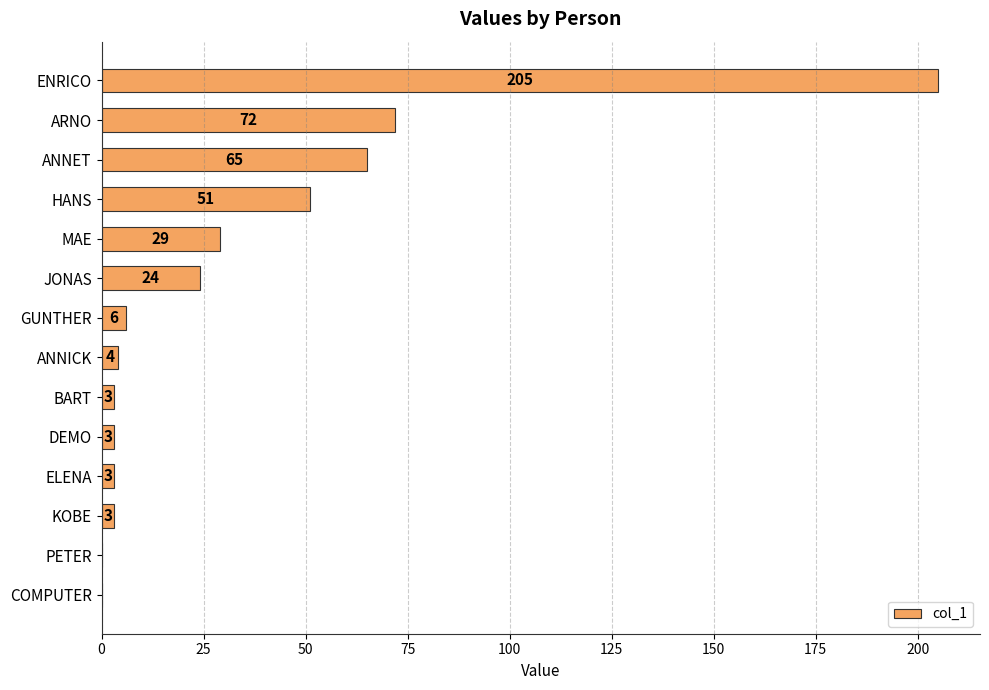

Count the number of categories in the chart.

14